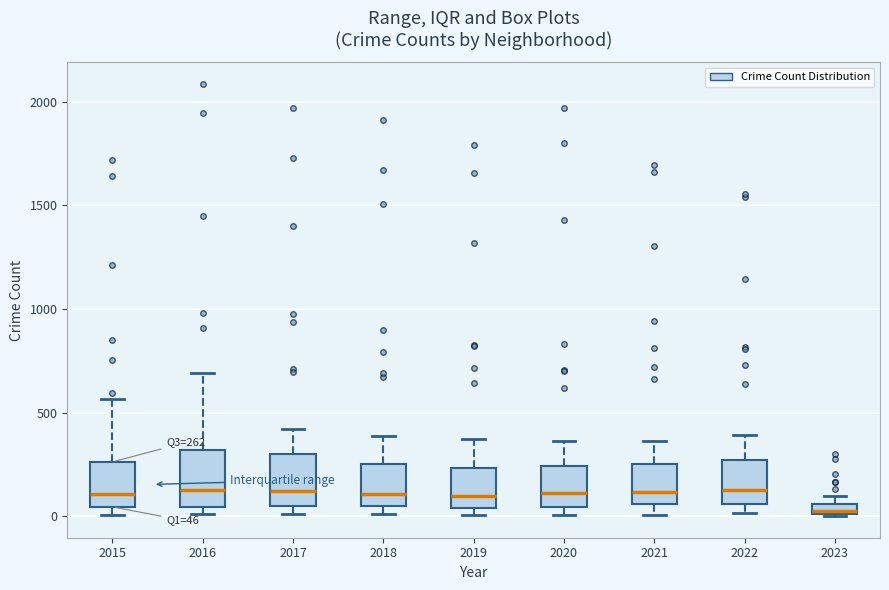

Which box has the lowest median line?

2023